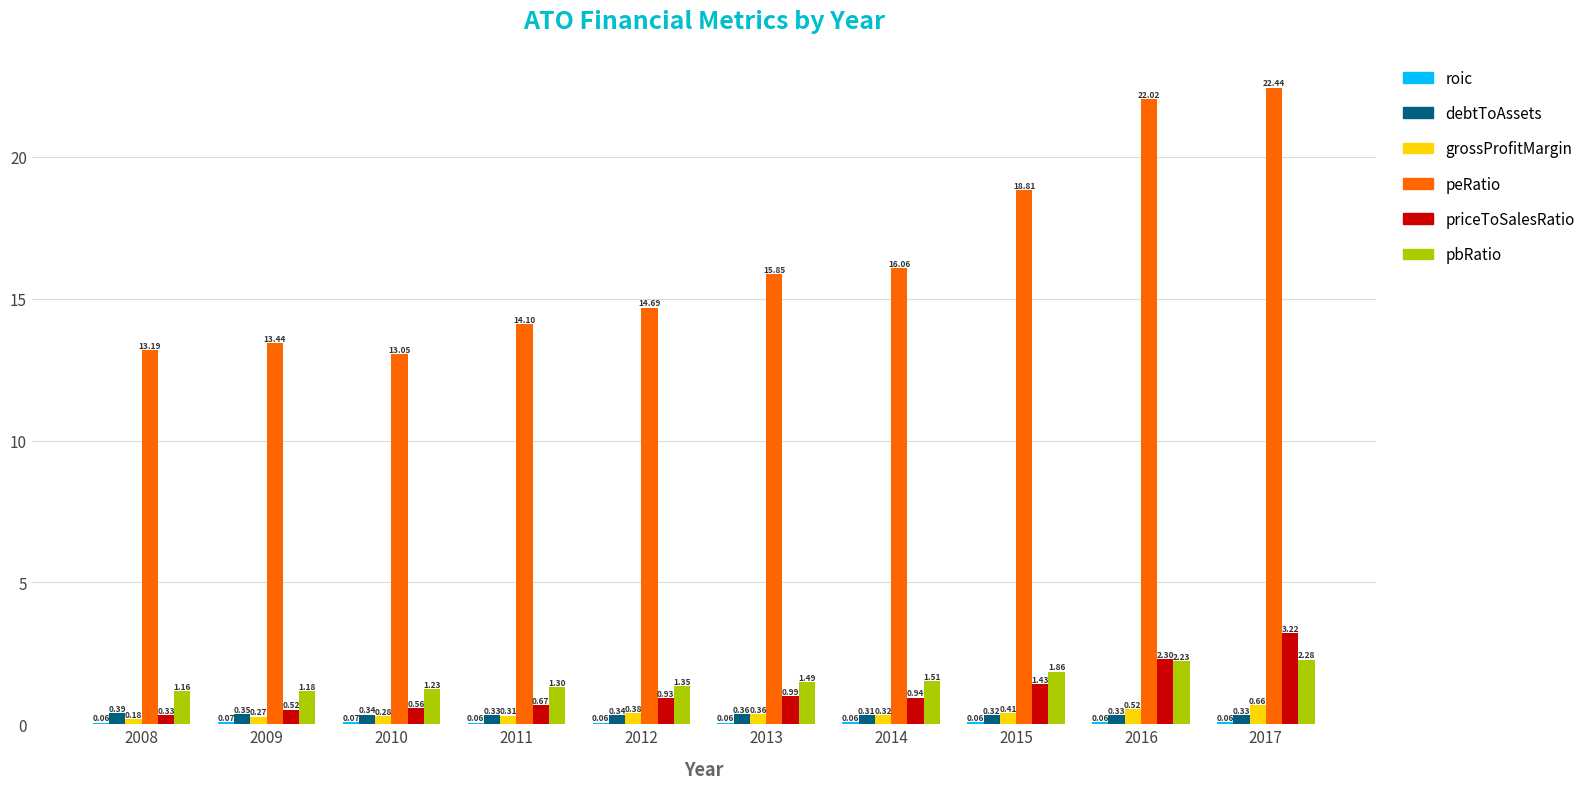

What is the total value across all series at 2009?

15.8